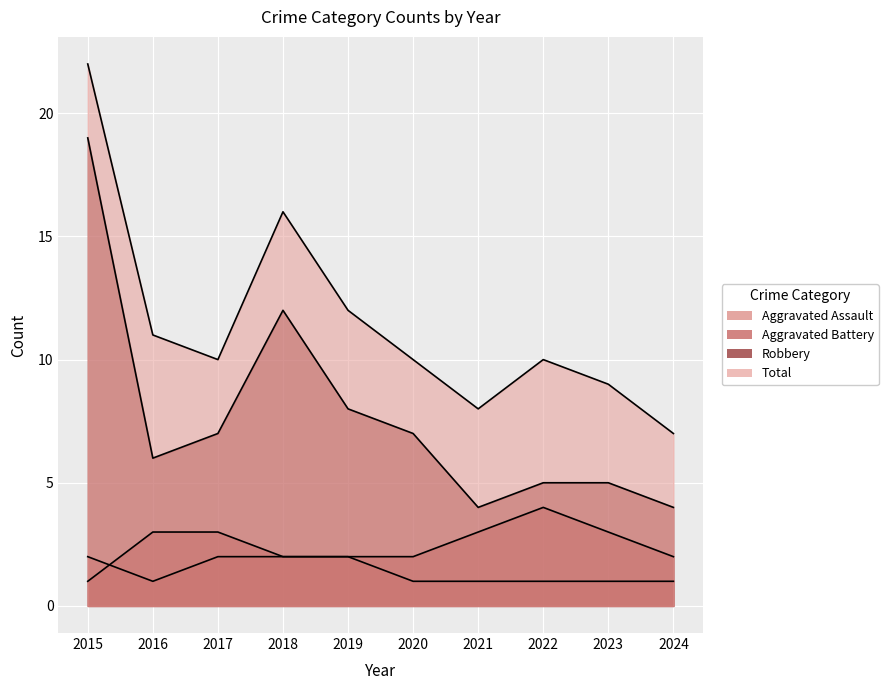

How many lines are shown in the chart?

4